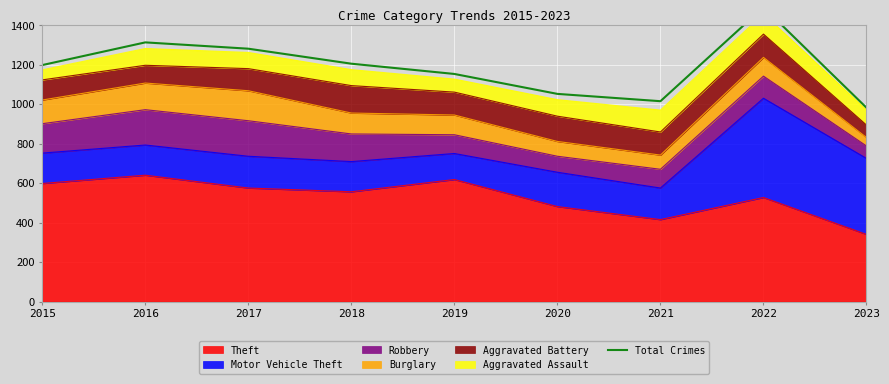

List the labels in order of value, smallest first.

2023, 2021, 2020, 2019, 2015, 2018, 2017, 2016, 2022